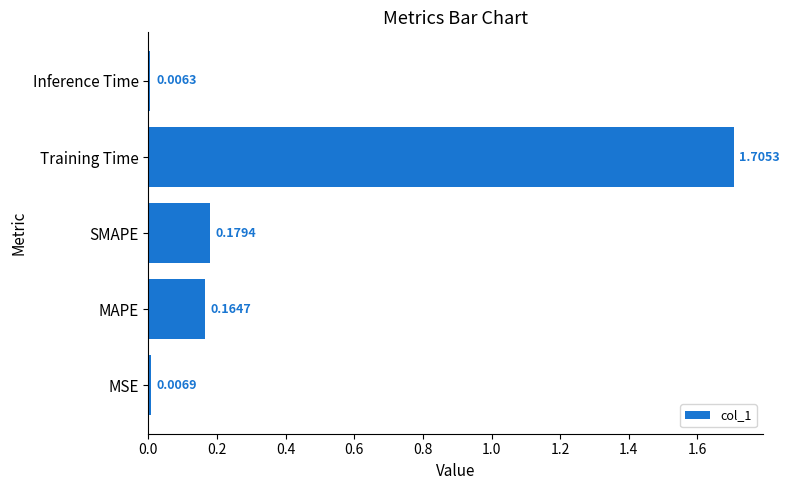

What is the sum of the values at MAPE and SMAPE?

0.3